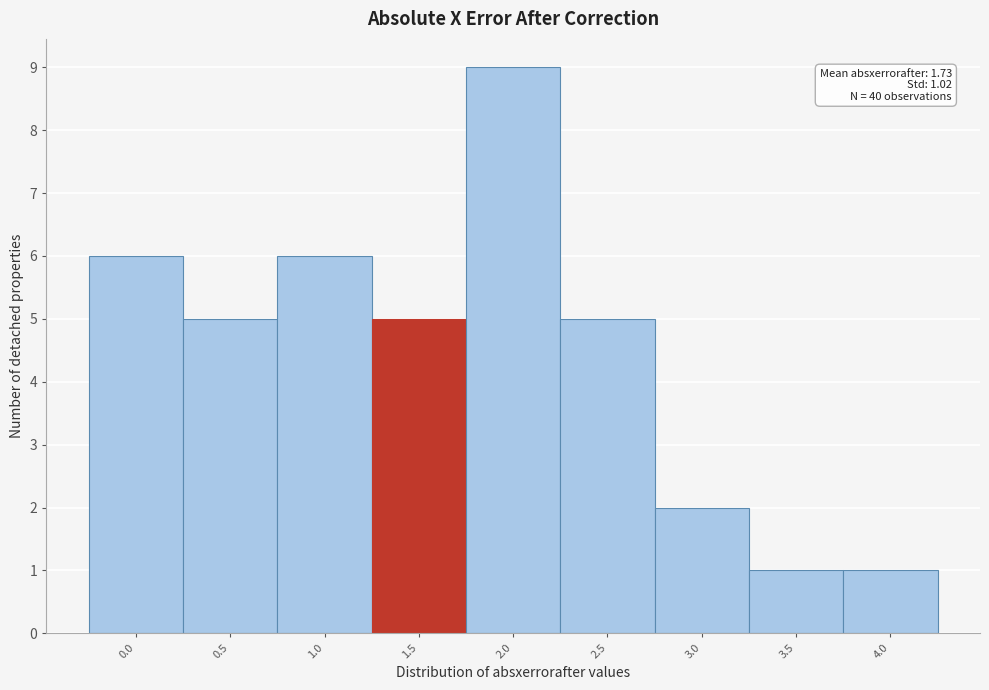

Reading left to right, what are all the values shown in this chart?

6	5	6	5	9	5	2	1	1